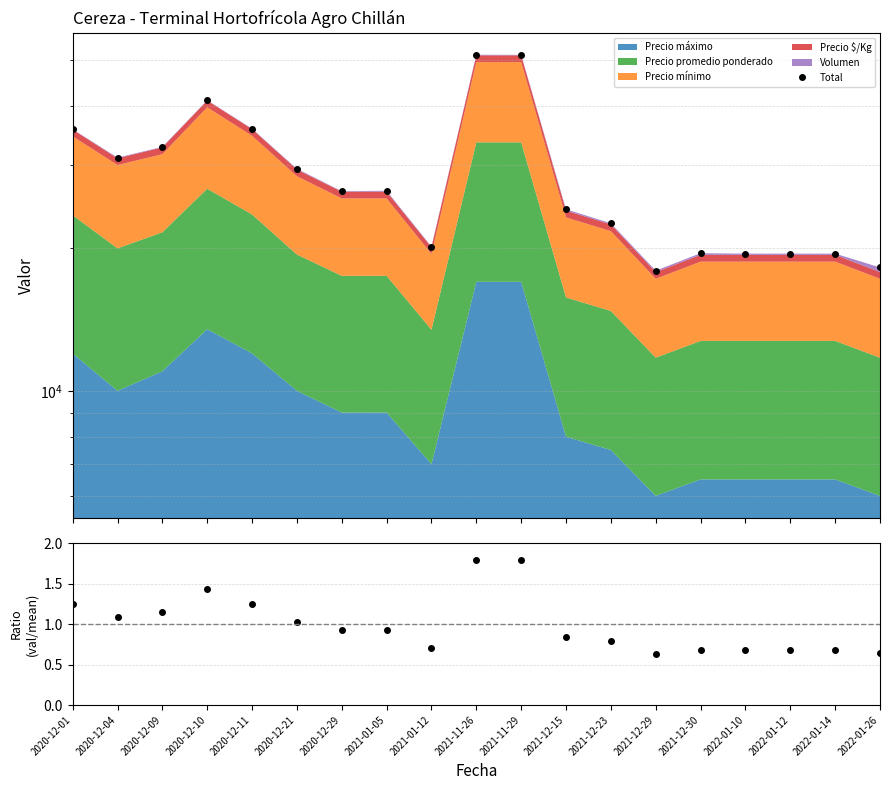

What is the greatest value displayed?

51310